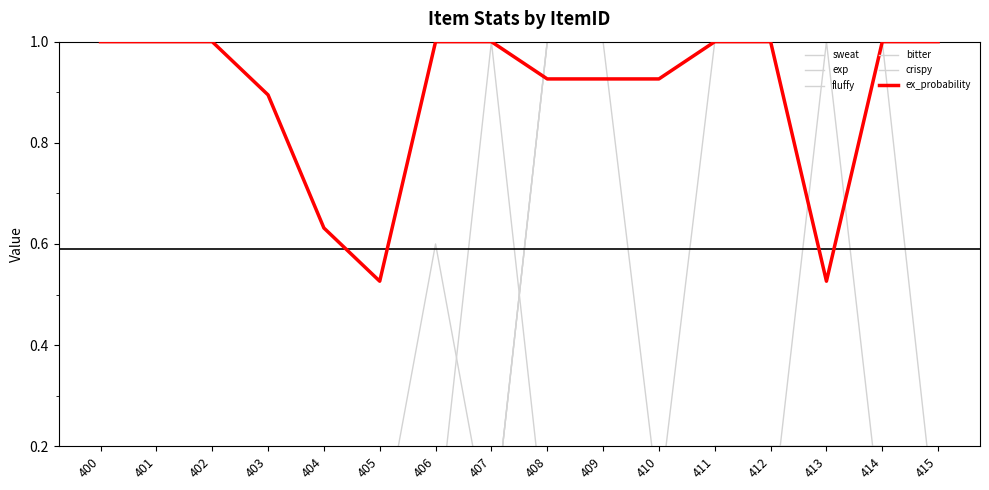

Is it true that exp equals 0.3 at 401?

False